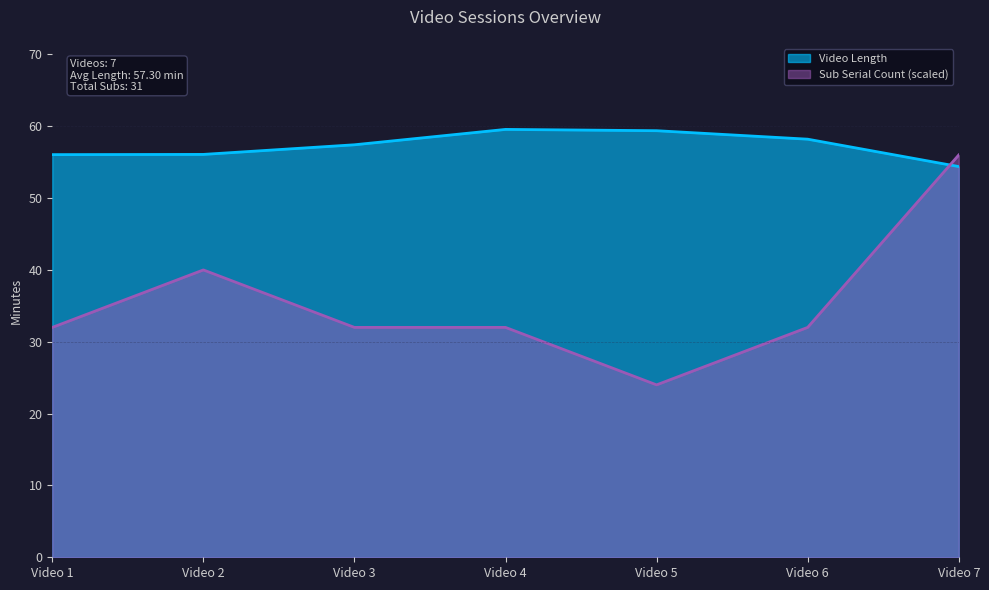

How many times do Sub Serial Count and Video Length cross each other?

1